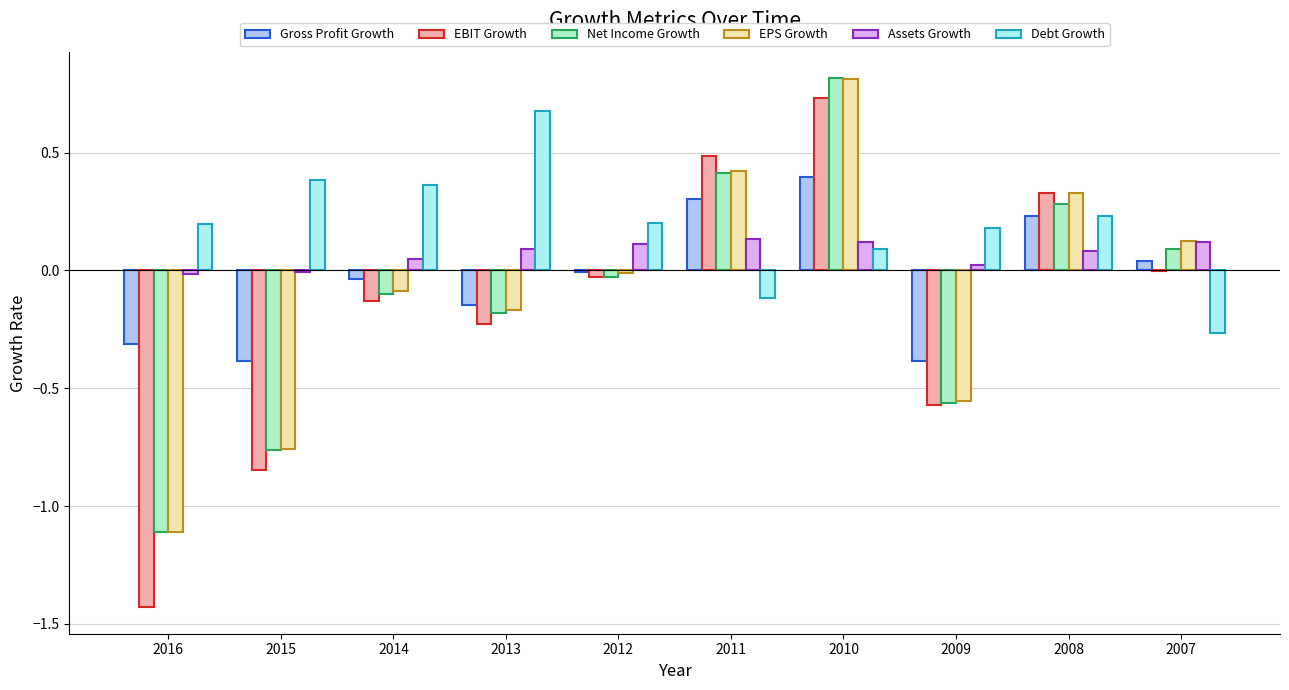

Which series has the largest range (max minus min)?

EBIT Growth